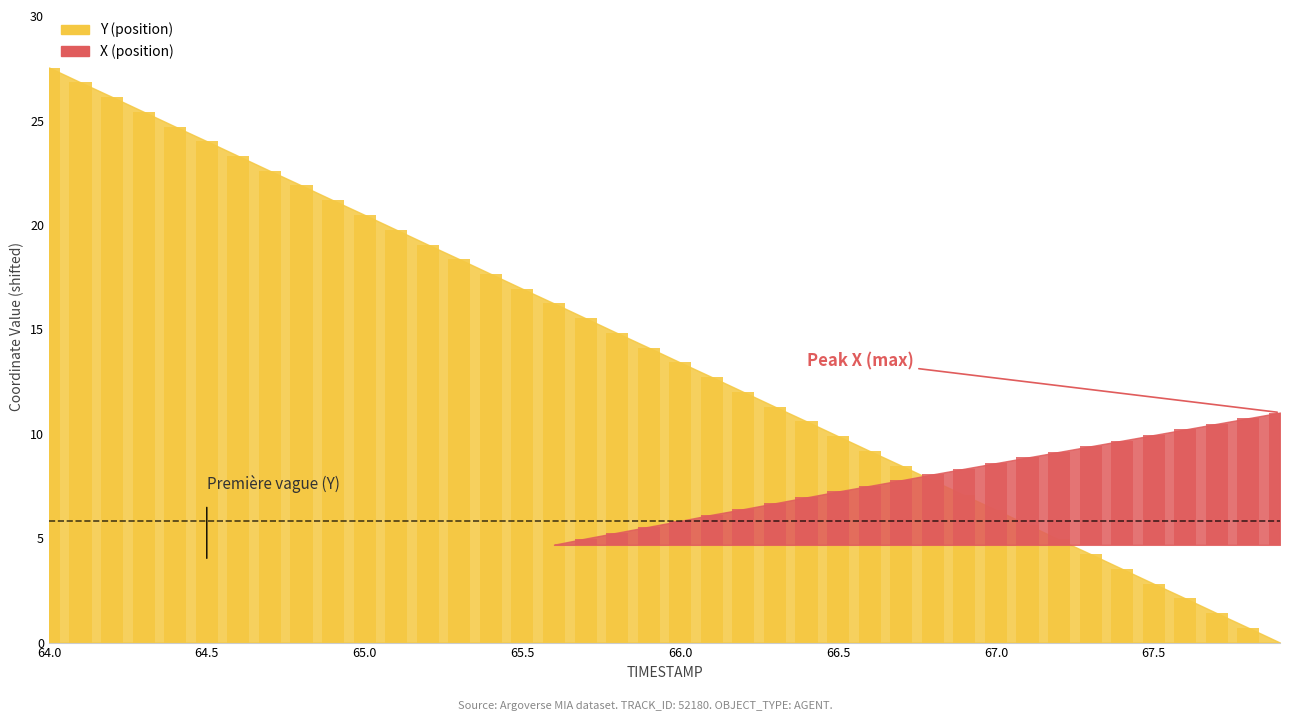

Count the number of values greater than 14.

20